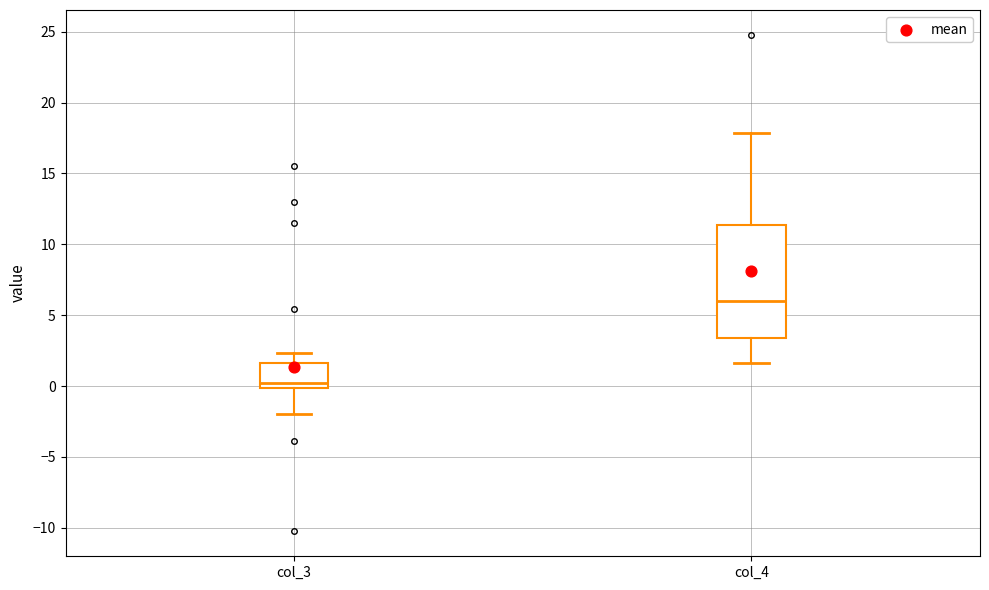

Which box is the tallest, from its lower edge to its upper edge?

col_4